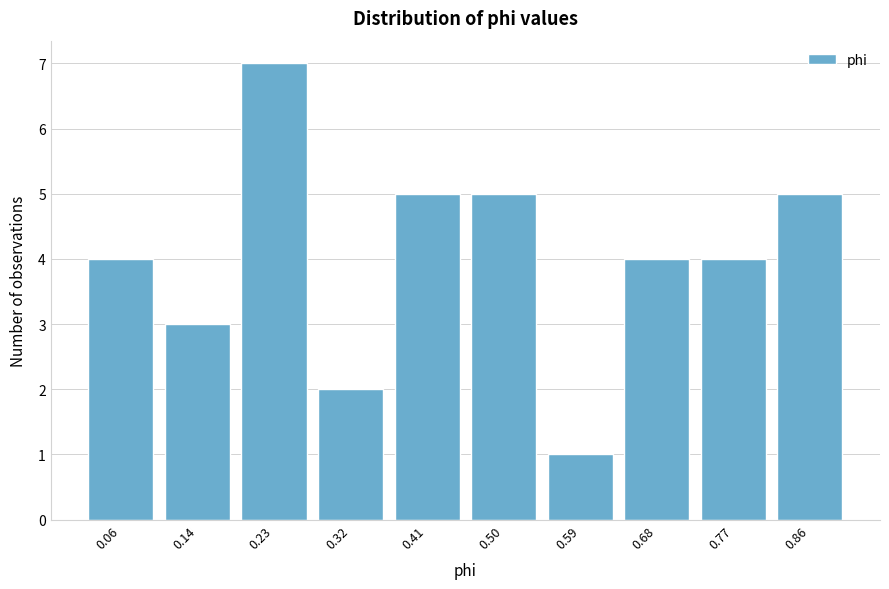

Reading right to left, list all the values displayed in this chart.

5	4	4	1	5	5	2	7	3	4